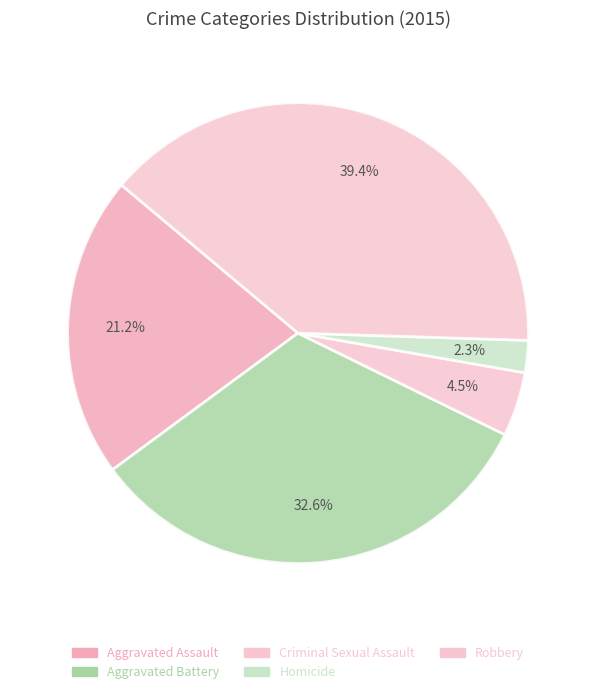

To the nearest percent, what is the combined percentage of Homicide and Robbery?

42%